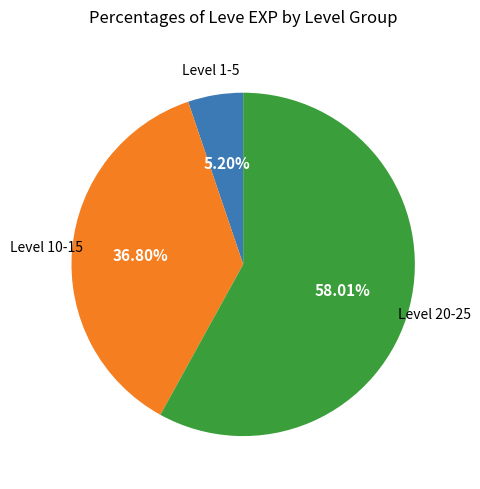

Does any single category account for the majority?

Yes